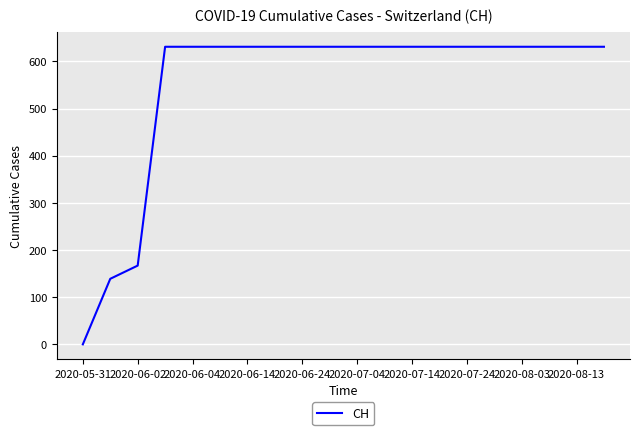

How many positive values are there?

19